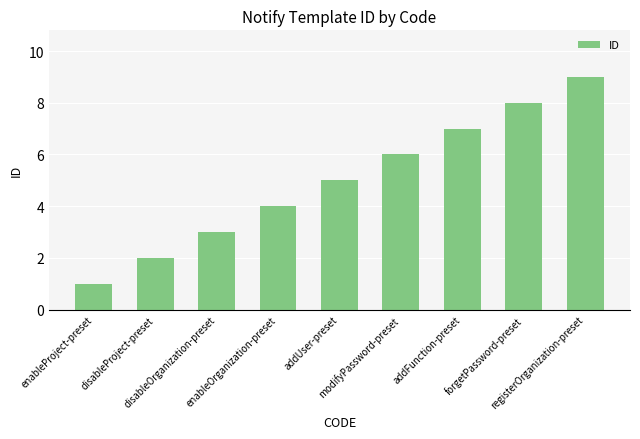

What is the difference between the second highest and minimum values?

7